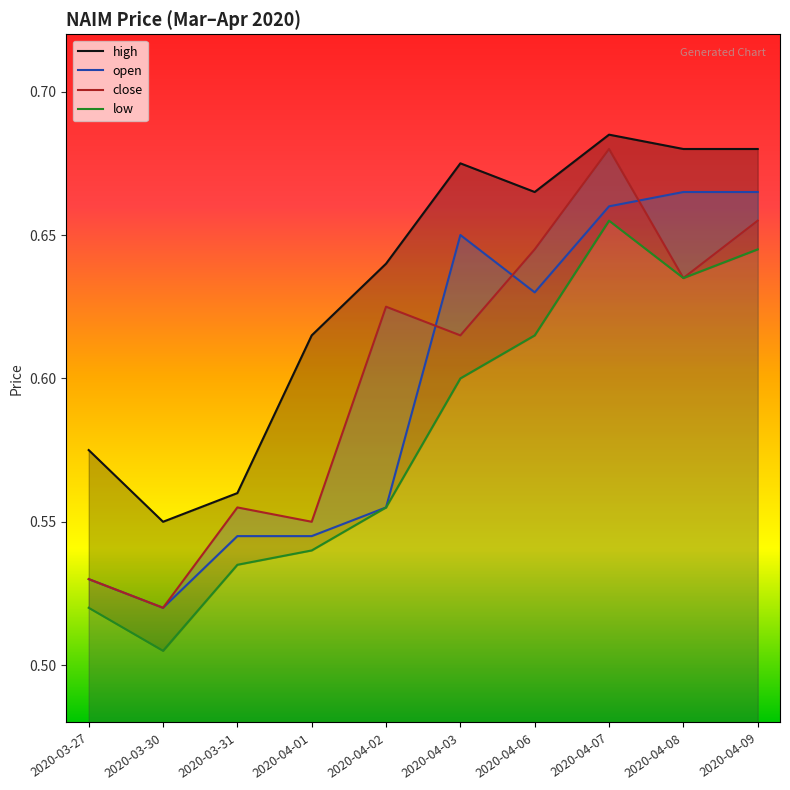

In open, how many points are lower than both neighbors (excluding endpoints)?

2